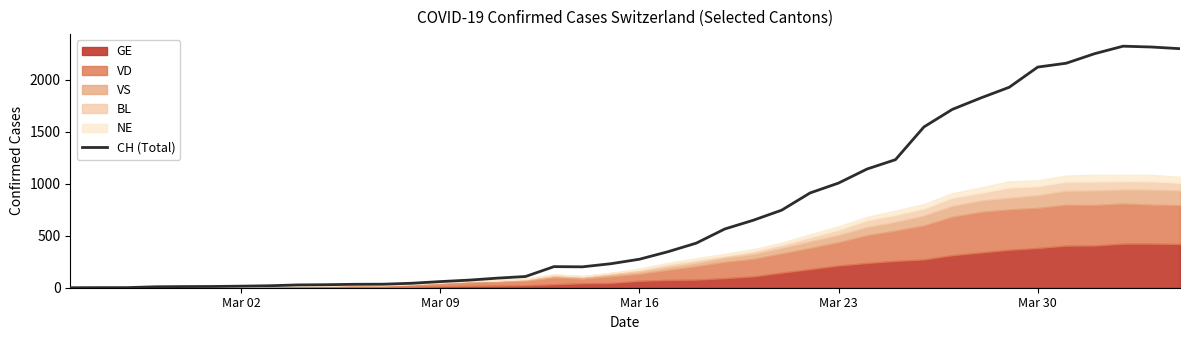

What is the difference between the second highest and second lowest values?

2315